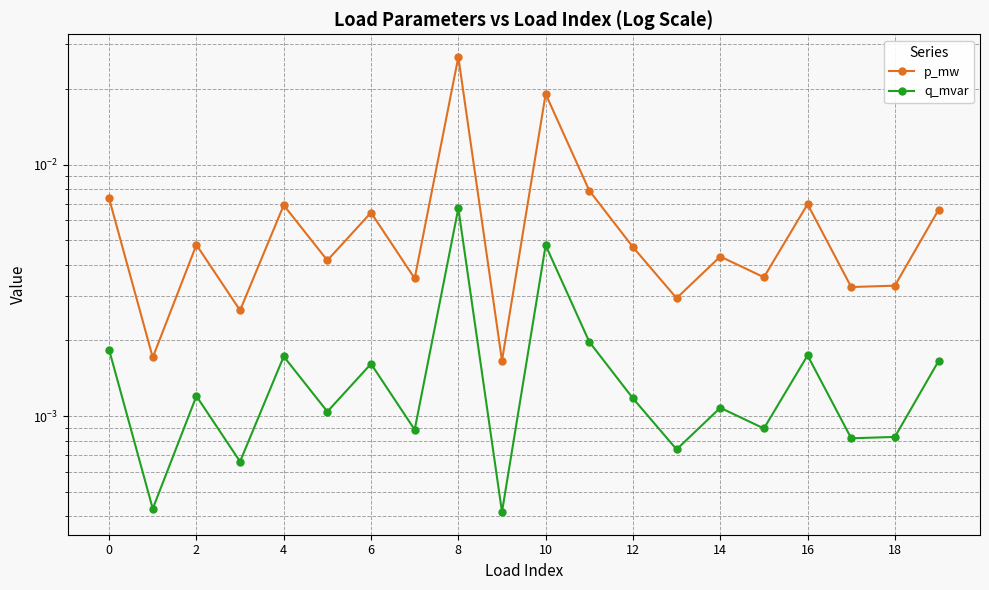

Between 6 and 12, which is larger?

6